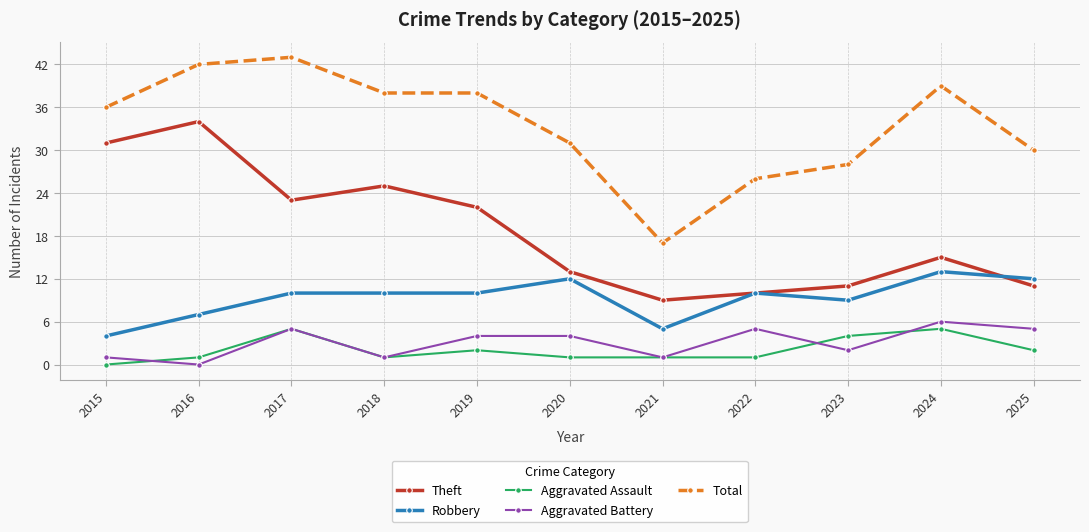

What is the sum of all Total values?

368